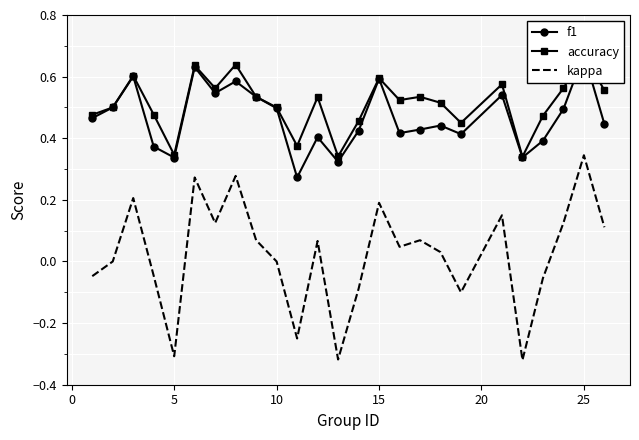

The value of kappa at 25 is 0.2. True or false?

False